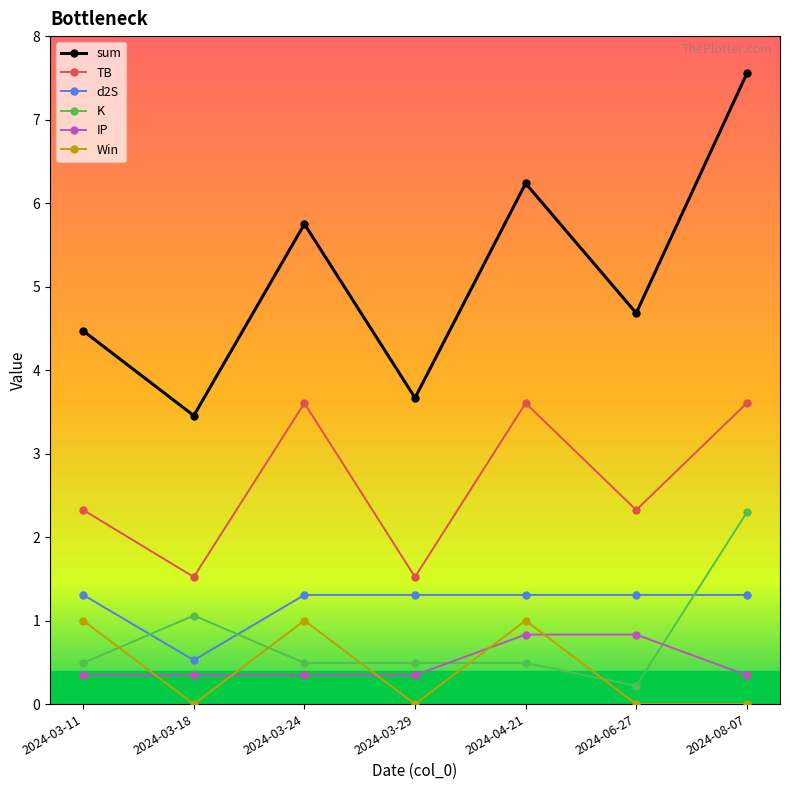

At which category is the sum across all series the highest?

2024-08-07